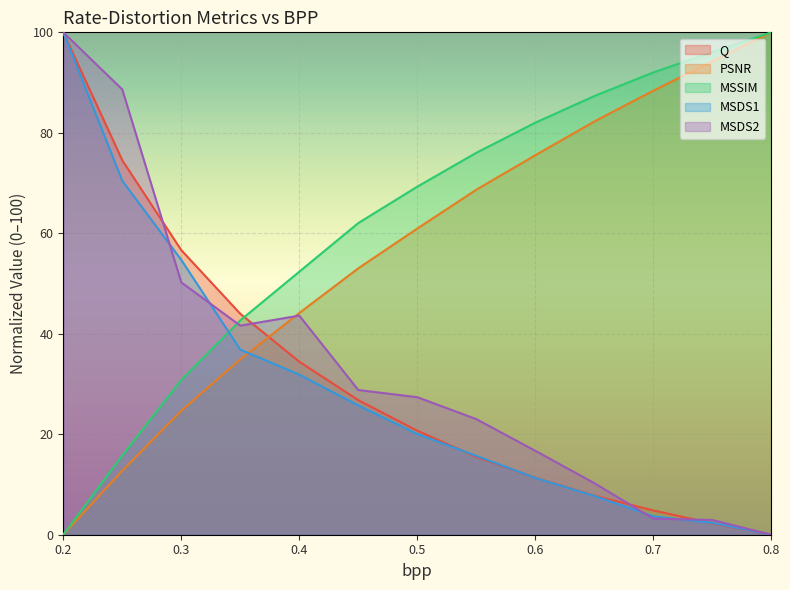

What is the difference between the second highest and minimum values in the MSSIM series?

96.1